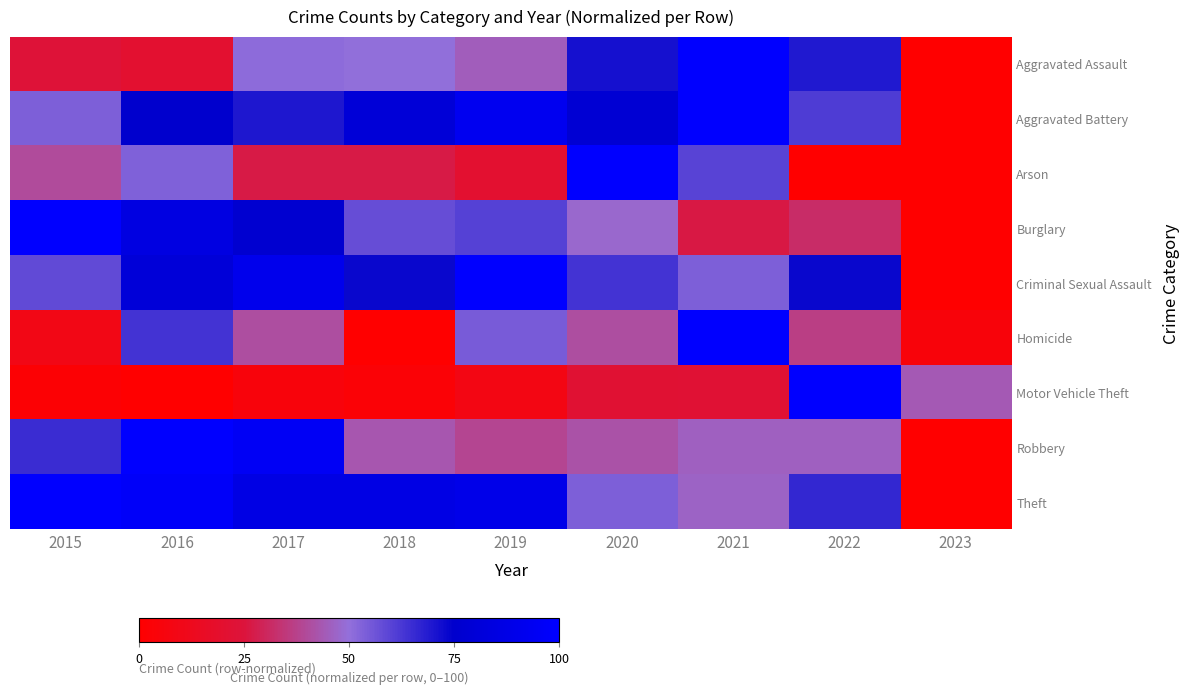

What is the spread (max minus min) of values at 2016?

100.0